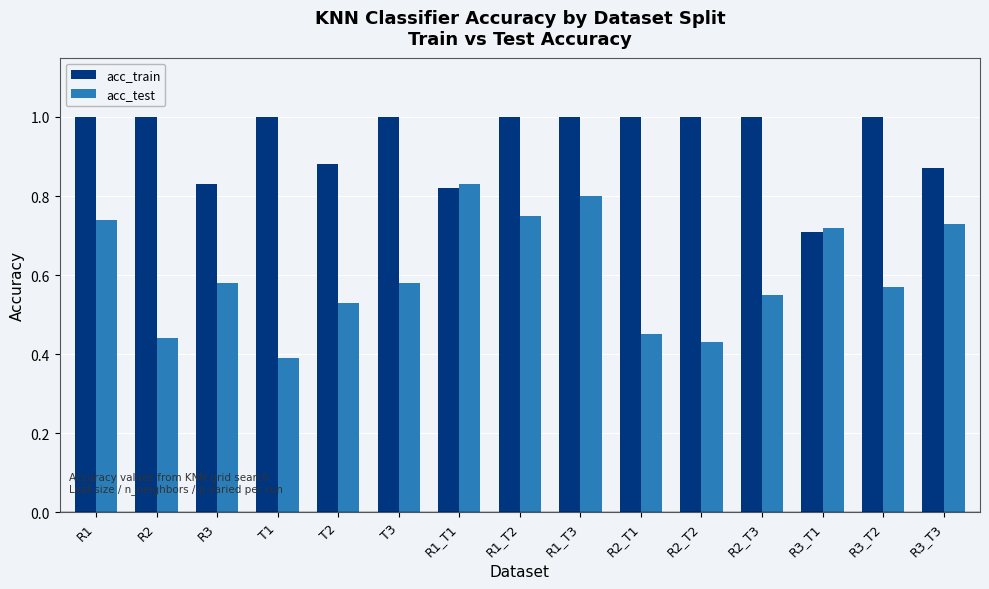

At which category is the sum across all series the highest?

R1_T3